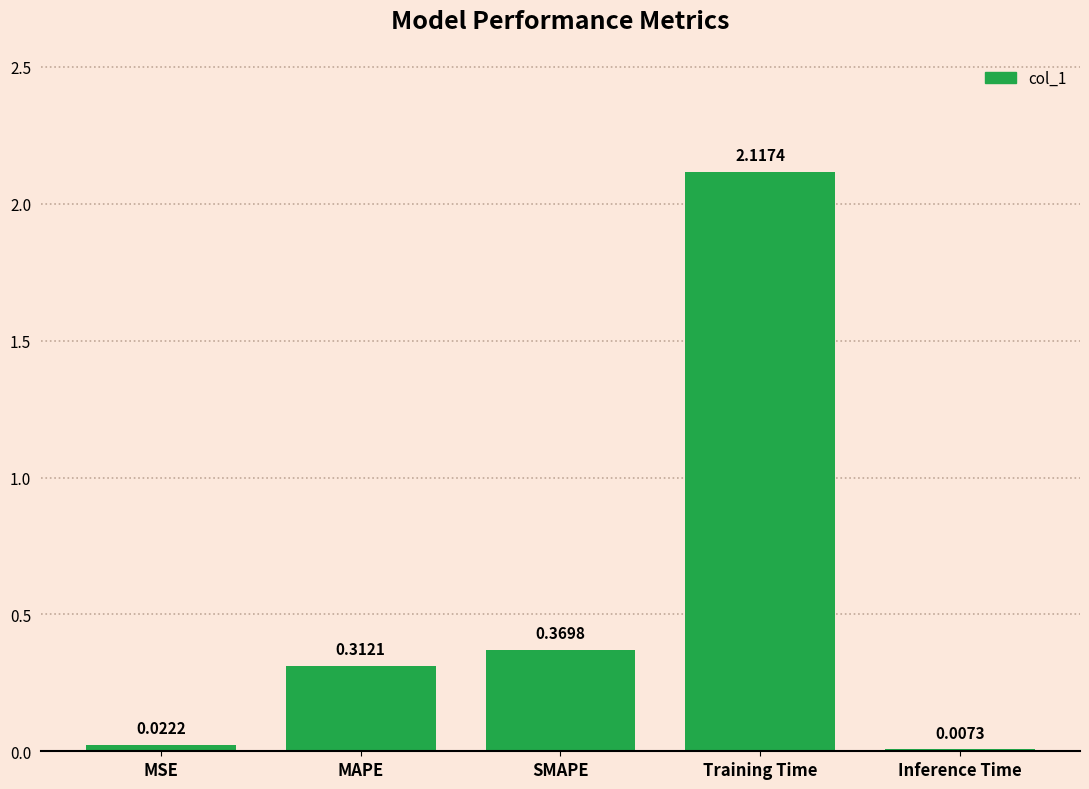

Where is the data nearest to the value 1?

SMAPE